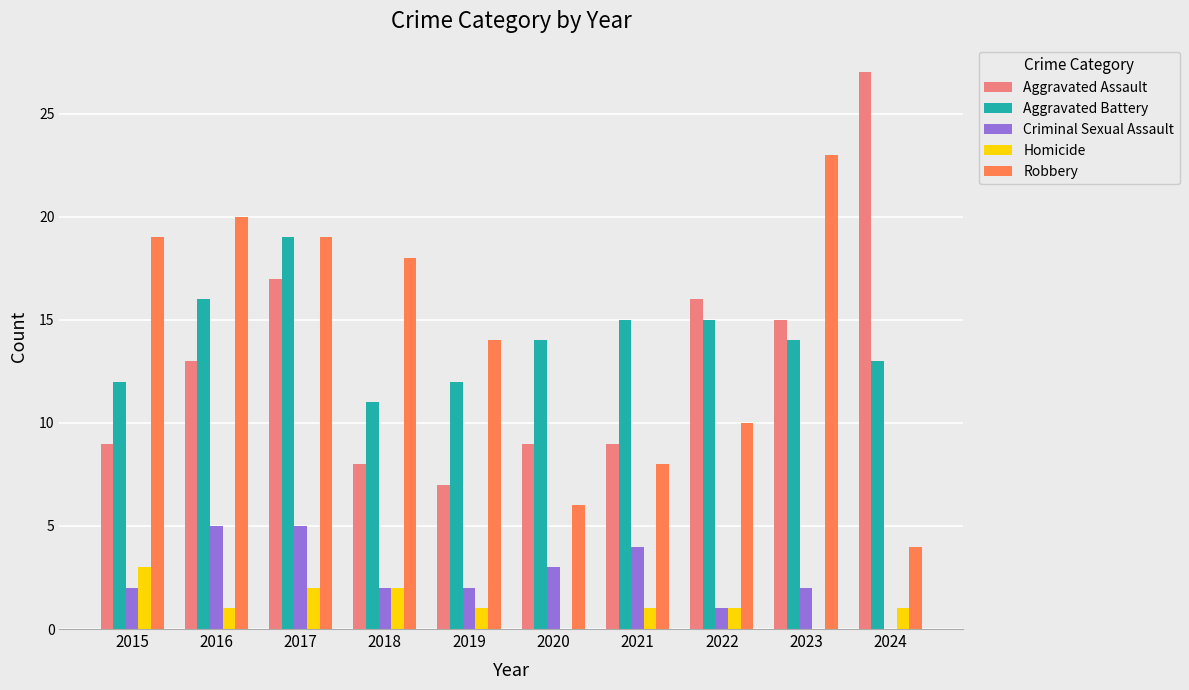

What is the maximum value for Aggravated Battery?

19